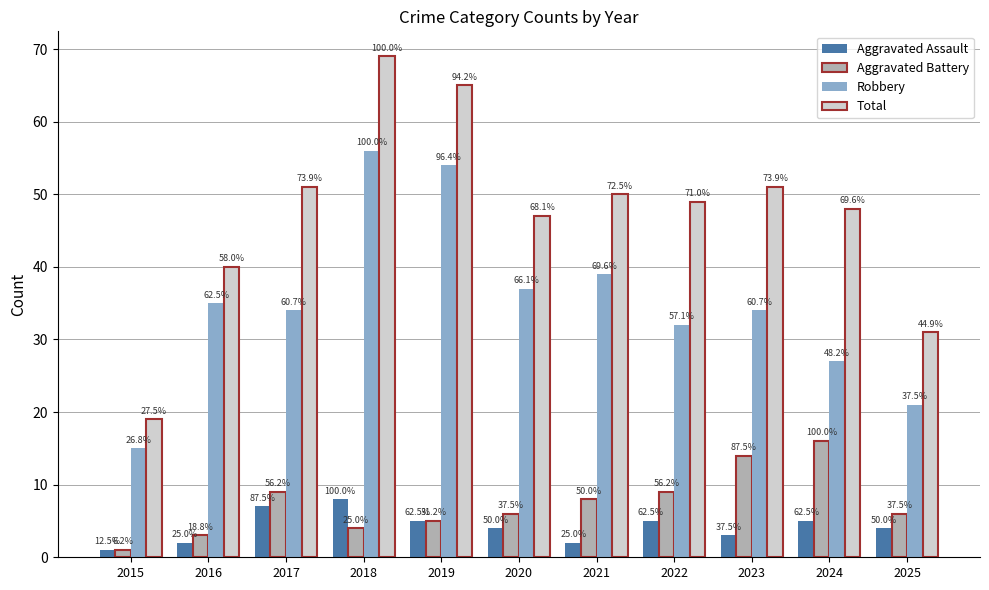

What are all the series names shown in the legend?

Aggravated Assault, Aggravated Battery, Robbery, Total